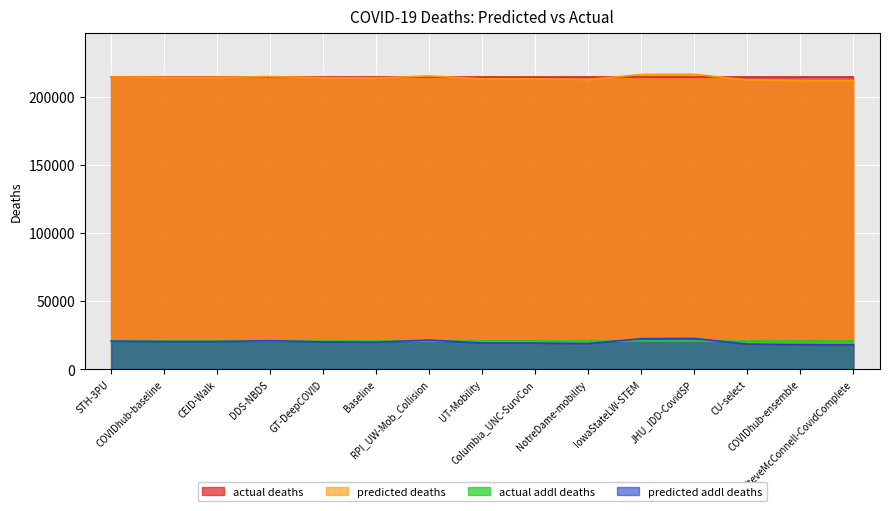

What is the smallest value displayed?

17822.0